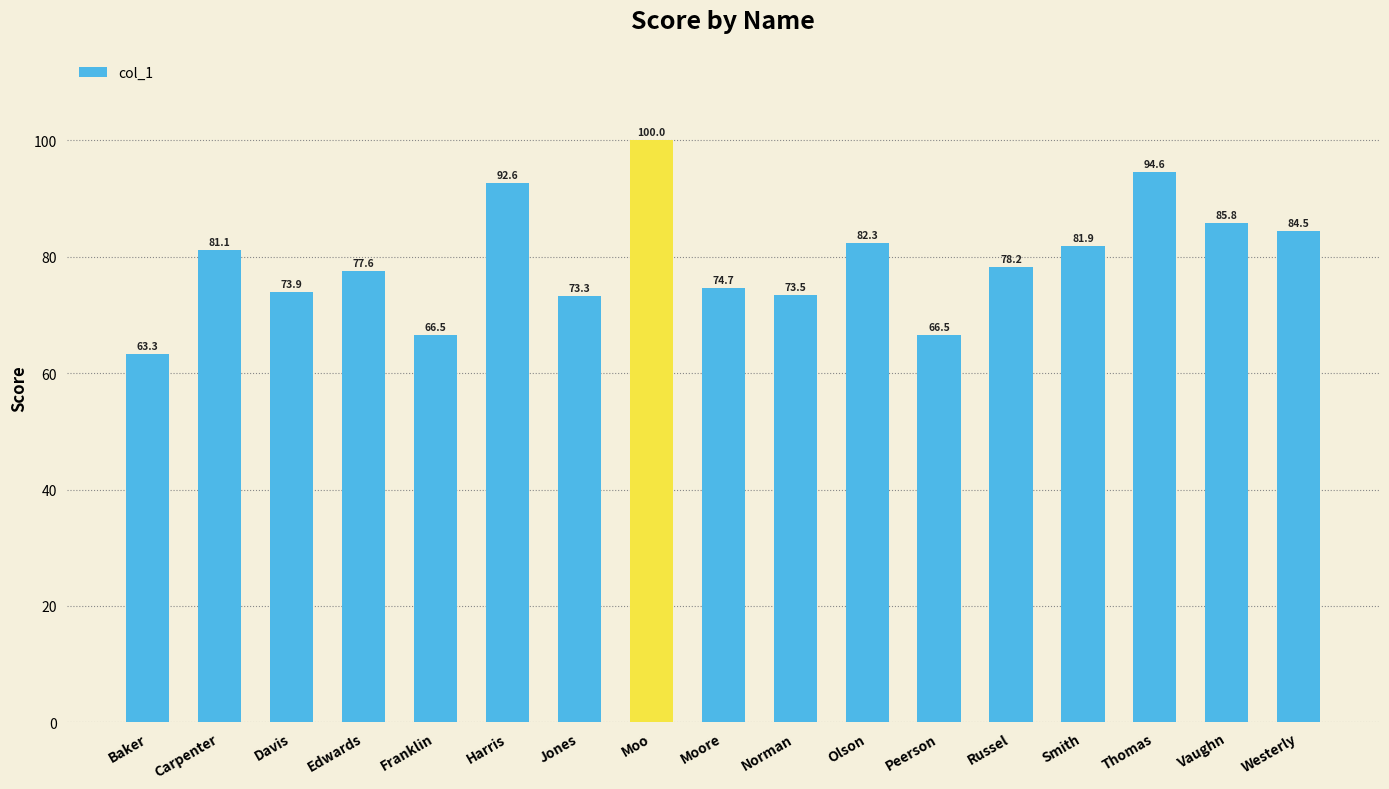

Reading right to left, transcribe all the data shown in this chart.

84.5	85.8	94.6	81.9	78.2	66.5	82.3	73.5	74.7	100.0	73.3	92.6	66.5	77.6	73.9	81.1	63.3